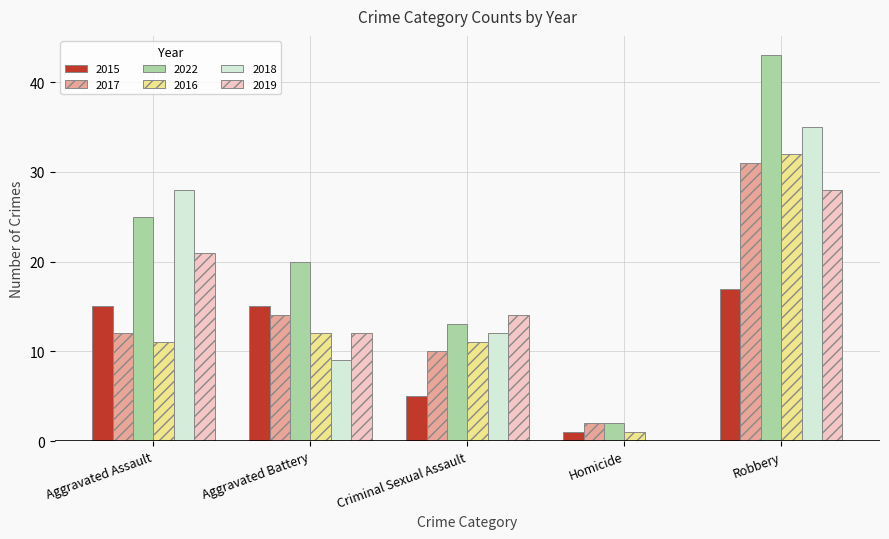

Is the value of 2019 at Criminal Sexual Assault greater than the value of 2018 at Aggravated Assault?

No